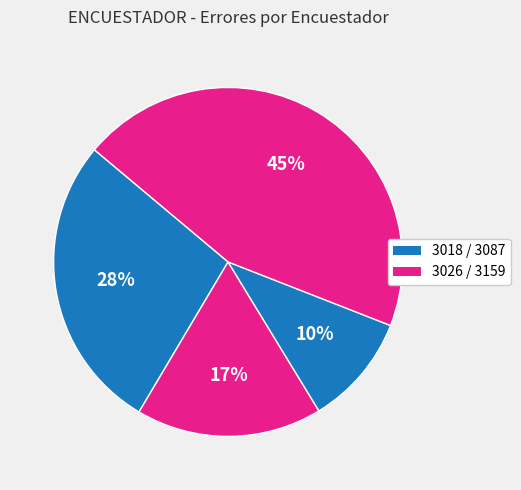

Count the number of slices in the pie.

4